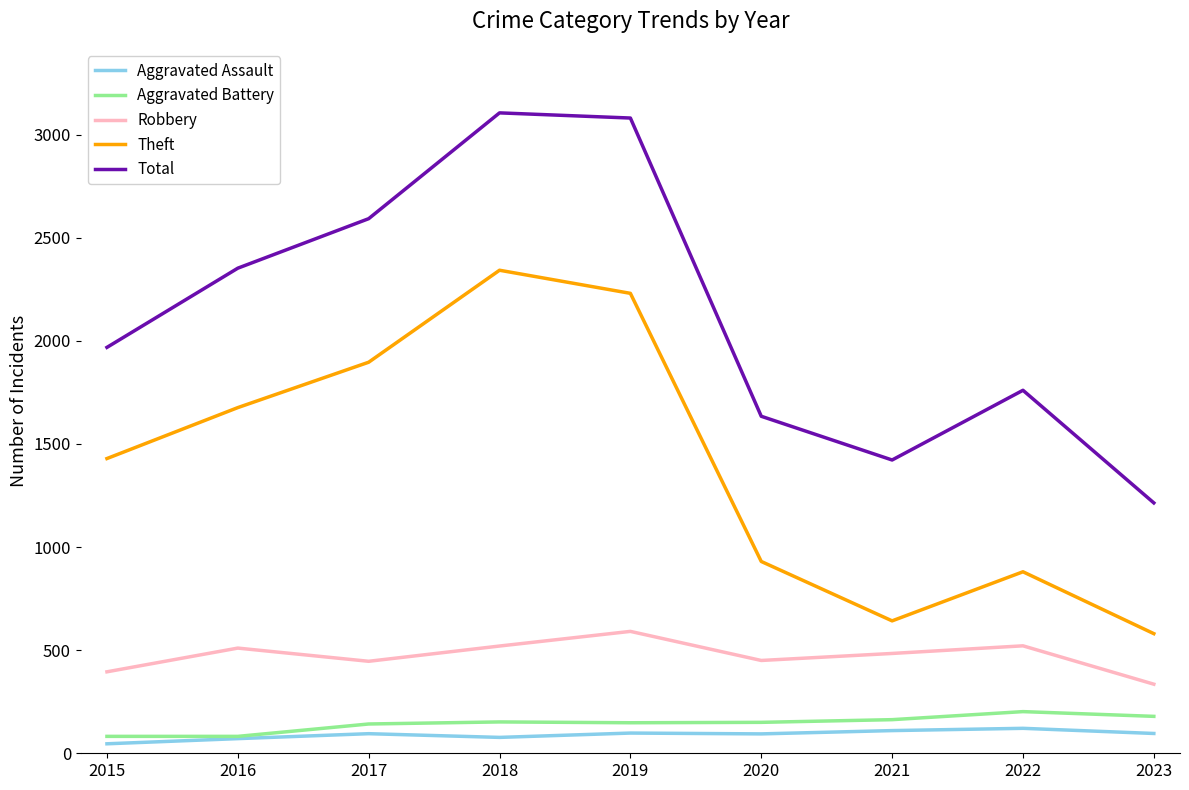

True or false: Aggravated Assault and Theft cross at least once.

False